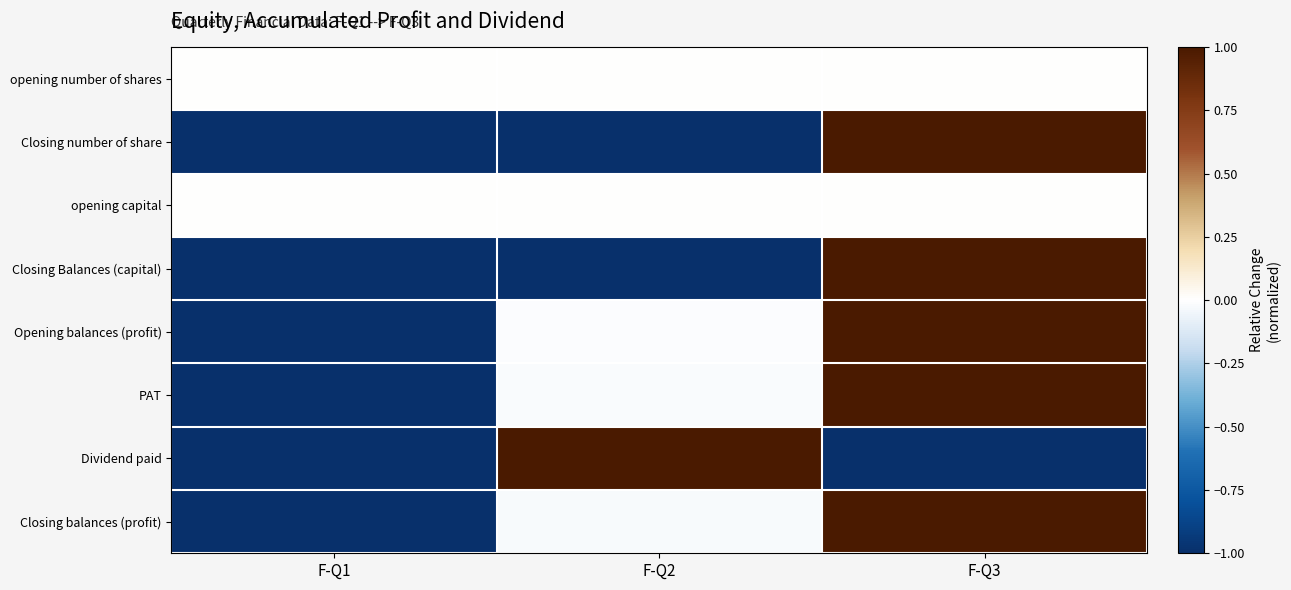

At how many categories does at least one series exceed 0?

2